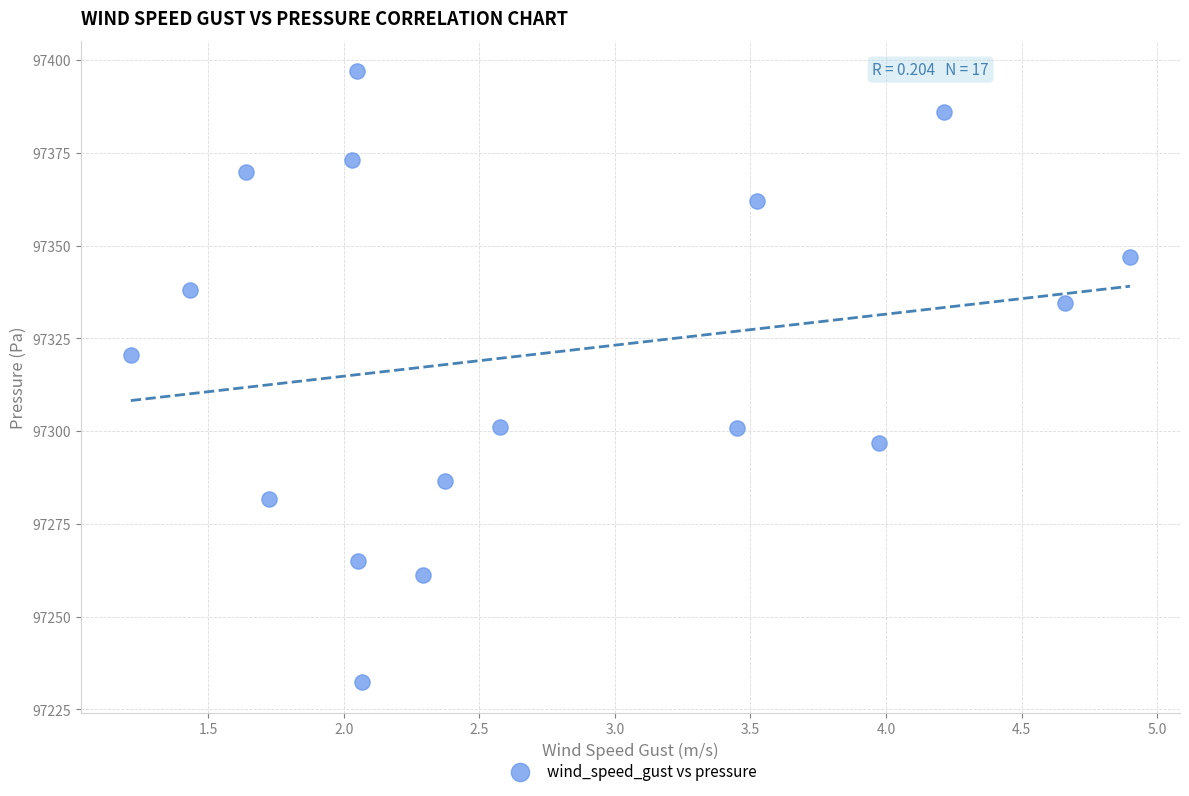

What is the range of Y values (max minus min)?

164.7